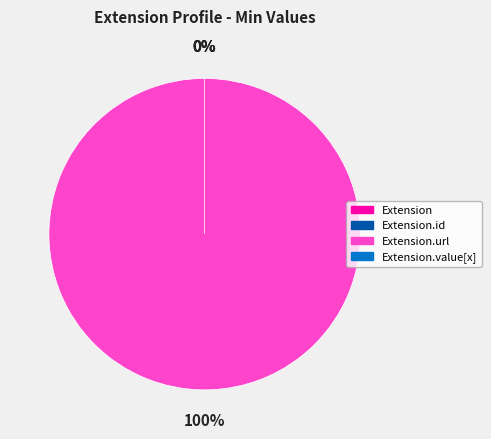

Is there a majority slice in this chart?

Yes